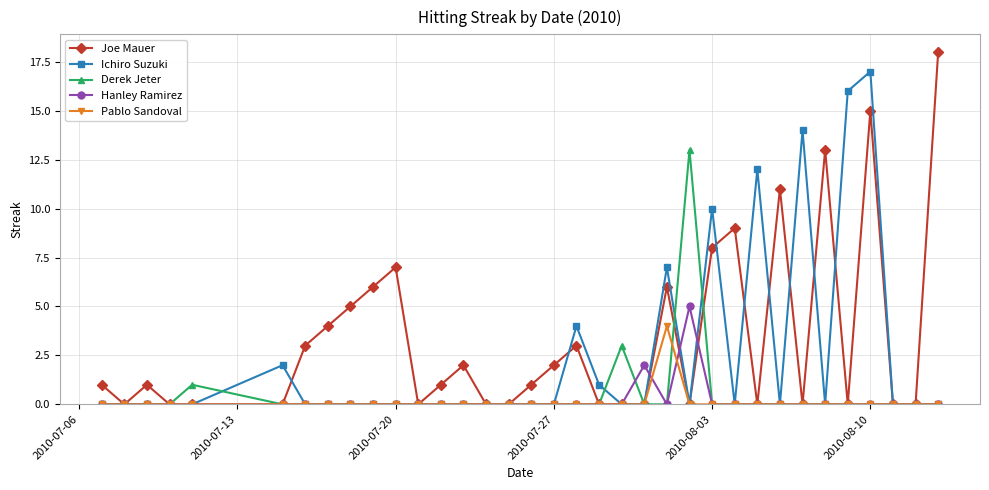

Which series has the largest total across all categories?

Joe Mauer